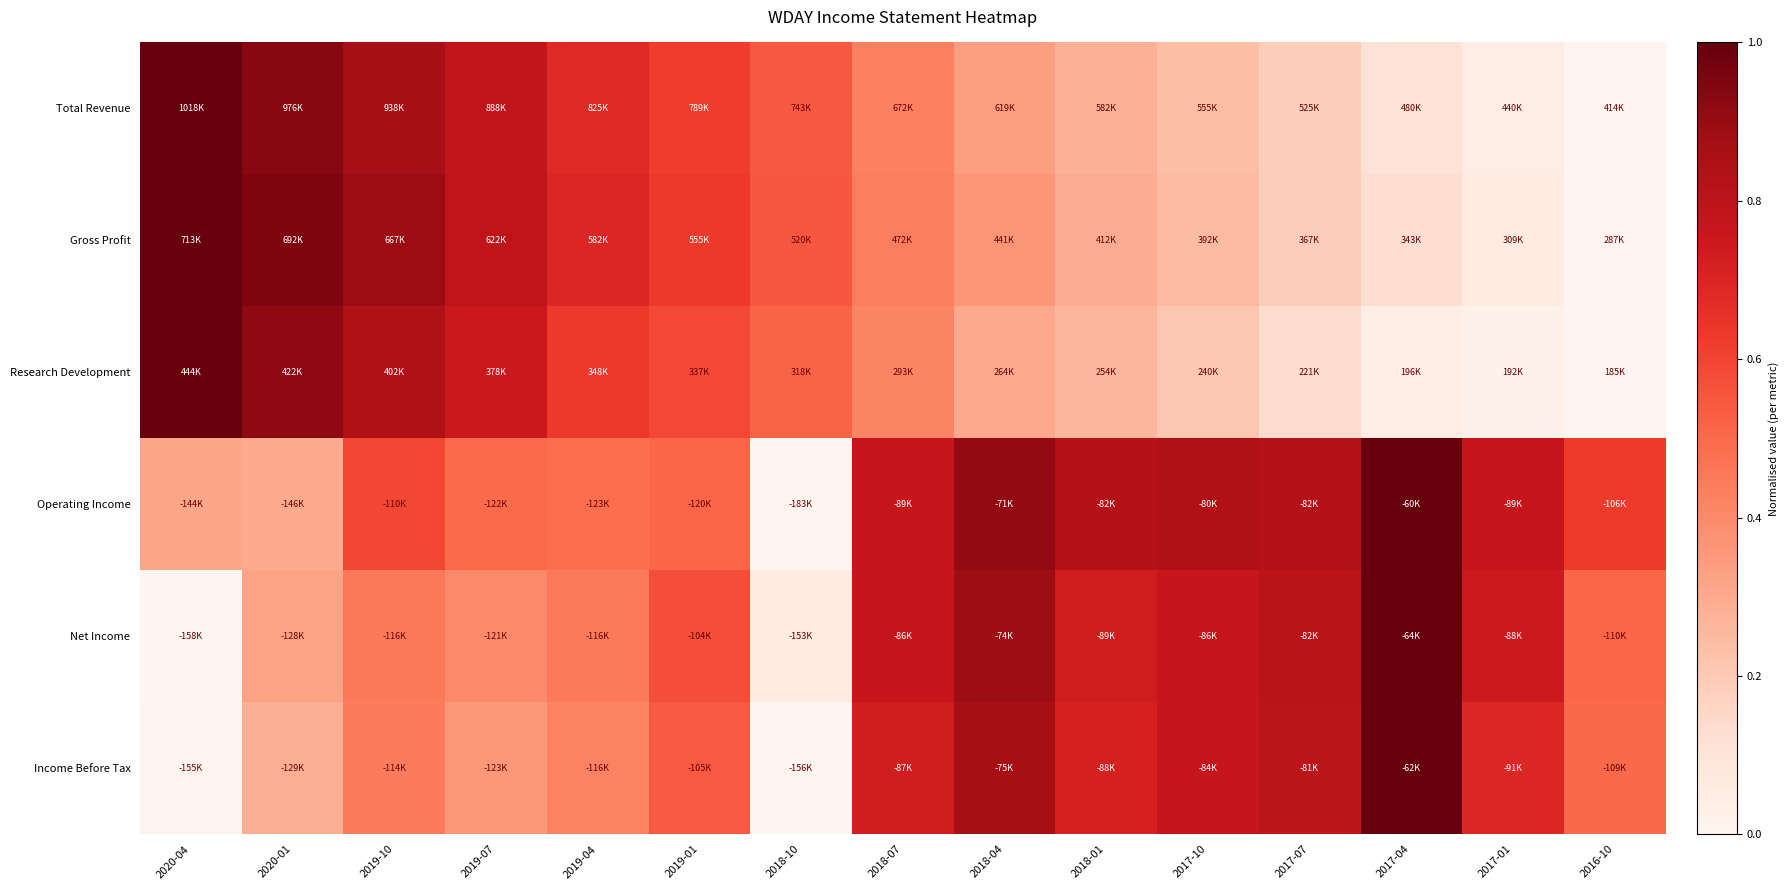

What is the difference between the highest and lowest values at 2018-01?

0.6